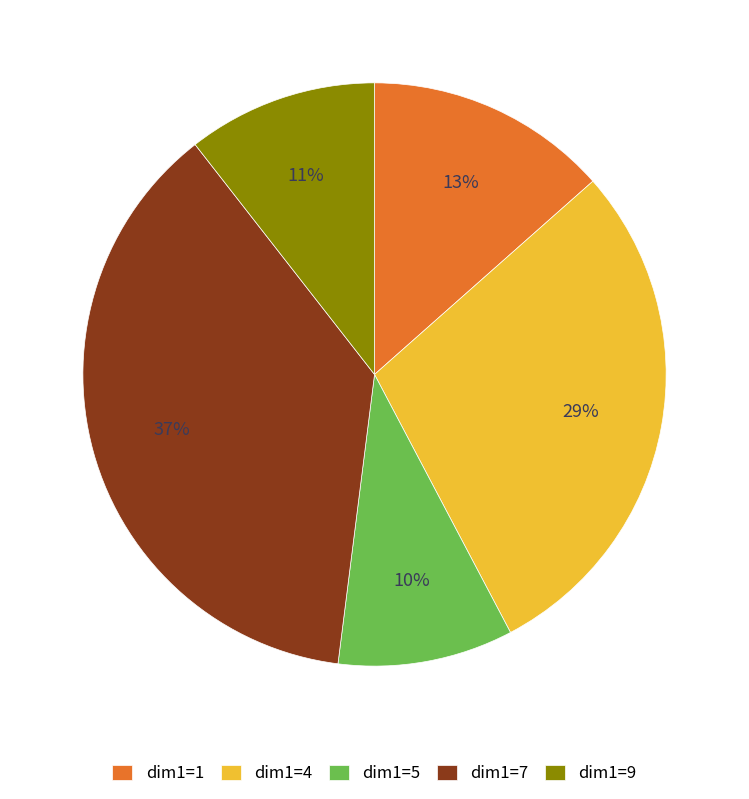

Which slice is the smallest?

dim1=5